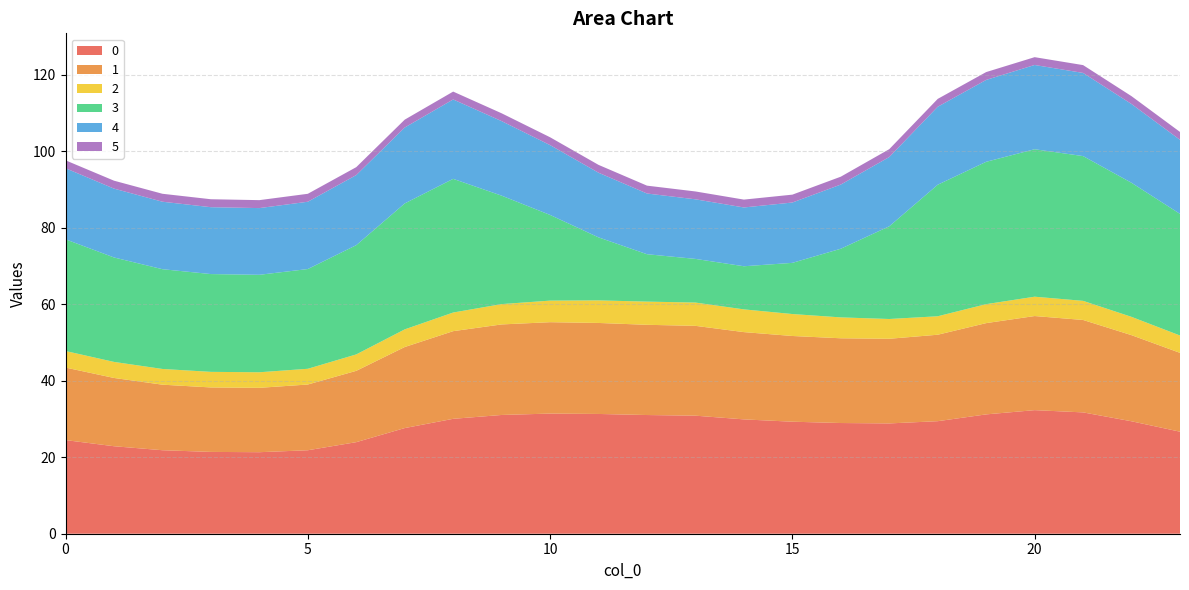

Reading right to left, transcribe all the data shown in this chart.

0: 23=26.7	22=29.4	21=31.7	20=32.3	19=31.2	18=29.4	17=28.9	16=29.0	15=29.3	14=29.9	13=30.9	12=31.0	11=31.3	10=31.4	9=31.1	8=30.1	7=27.6	6=24.0	5=21.8	4=21.3	3=21.4	2=21.8	1=22.9	0=24.5
1: 23=20.6	22=22.5	21=24.2	20=24.6	19=23.9	18=22.6	17=22.1	16=22.2	15=22.4	14=22.8	13=23.5	12=23.6	11=23.8	10=23.9	9=23.7	8=22.9	7=21.2	6=18.7	5=17.2	4=16.8	3=16.9	2=17.1	1=17.9	0=19.0
2: 23=4.5	22=4.8	21=5.0	20=5.1	19=5.0	18=4.8	17=5.2	16=5.5	15=5.7	14=5.9	13=6.1	12=6.1	11=5.9	10=5.6	9=5.3	8=4.9	7=4.6	6=4.3	5=4.1	4=4.1	3=4.1	2=4.1	1=4.2	0=4.3
3: 23=31.8	22=35.1	21=37.9	20=38.6	19=37.2	18=34.4	17=24.2	16=18.0	15=13.4	14=11.3	13=11.4	12=12.4	11=16.5	10=22.4	9=28.4	8=35.0	7=32.9	6=28.6	5=26.1	4=25.5	3=25.6	2=26.1	1=27.3	0=29.2
4: 23=19.4	22=20.6	21=21.8	20=22.0	19=21.4	18=20.4	17=18.1	16=16.8	15=15.8	14=15.4	13=15.6	12=15.9	11=16.9	10=18.3	9=19.5	8=20.8	7=19.9	6=18.3	5=17.6	4=17.4	3=17.5	2=17.6	1=18.0	0=18.6
5: 23=2.1	22=2.1	21=2.0	20=2.0	19=2.0	18=2.1	17=2.1	16=2.1	15=2.1	14=2.1	13=2.1	12=2.1	11=2.1	10=2.1	9=2.1	8=2.1	7=2.1	6=2.1	5=2.1	4=2.1	3=2.1	2=2.1	1=2.1	0=2.1